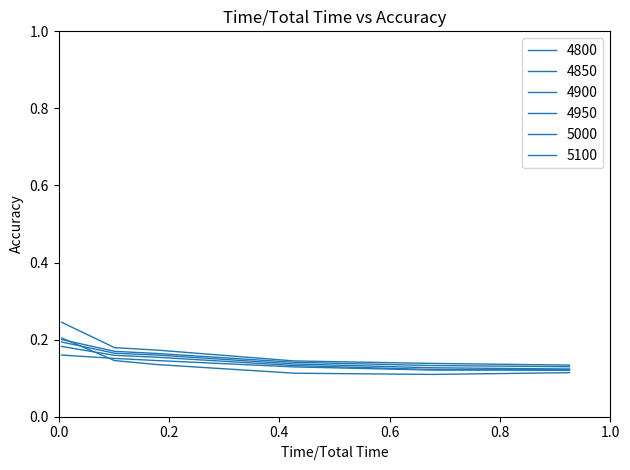

What is the sum of all 4850 values?

0.8